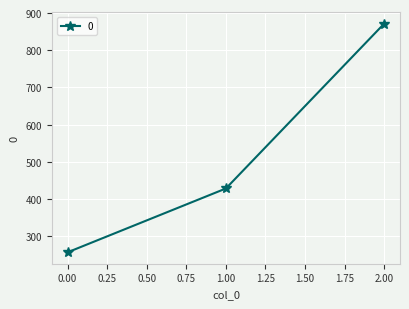

How many lines are shown in the chart?

1